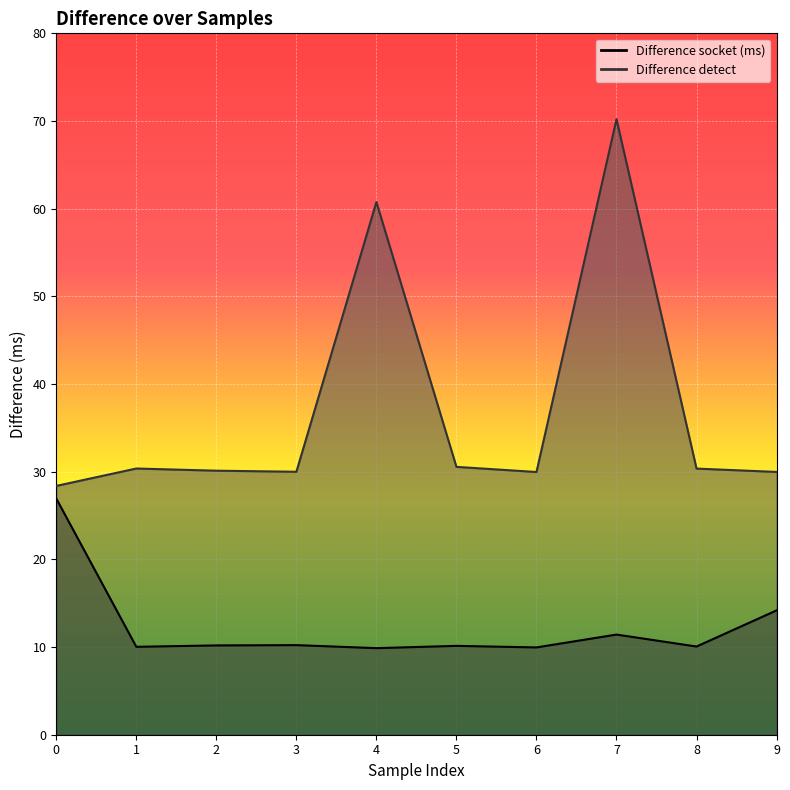

At 4, list the series in order from smallest to largest.

Difference socket (ms), Difference detect